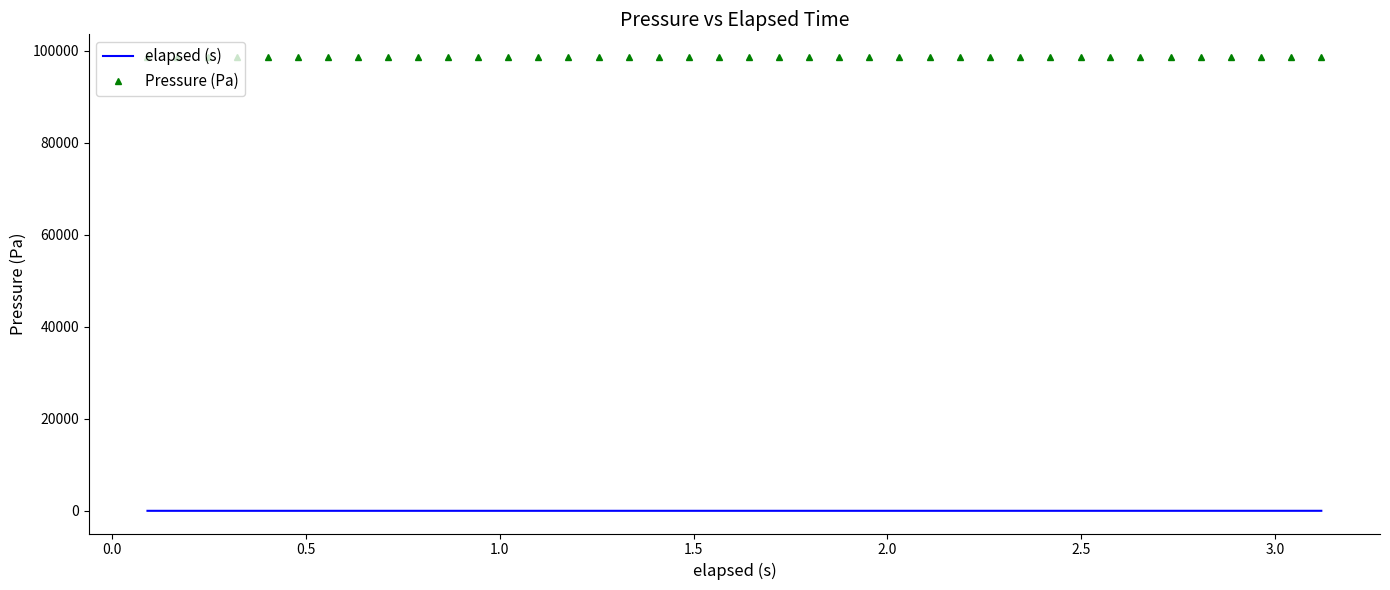

What are all the series names shown in the legend?

elapsed (s), Pressure (Pa)